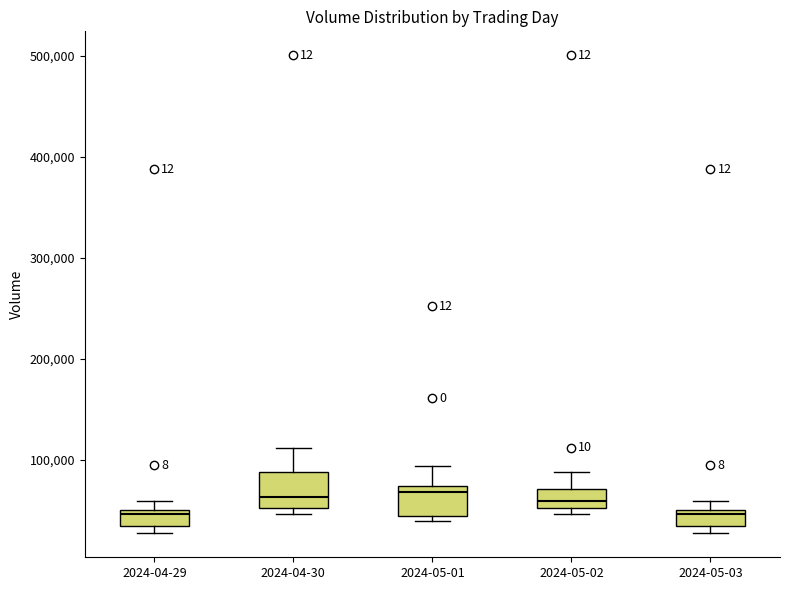

Reading left to right, transcribe this box plot: for each box, give where its median line is, the range the box spans, and where its two whiskers end, as read against the y-axis. The values are not printed on the chart, so give them approximately, as read against the axis.

2024-04-29: median 50000 (just below the box's upper edge), box 30000 to 50000, whiskers 30000 (just below the box's lower edge) to 60000
2024-04-30: median 60000, box 50000 to 90000, whiskers 50000 (just below the box's lower edge) to 110000
2024-05-01: median 70000 (just below the box's upper edge), box 40000 to 70000, whiskers 40000 (just below the box's lower edge) to 90000
2024-05-02: median 60000, box 50000 to 70000, whiskers 50000 (just below the box's lower edge) to 90000
2024-05-03: median 50000 (just below the box's upper edge), box 30000 to 50000, whiskers 30000 (just below the box's lower edge) to 60000